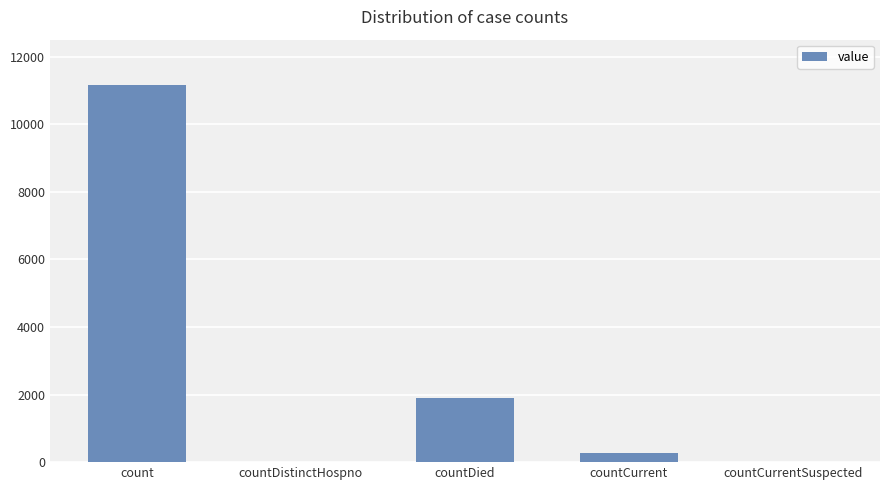

How many categories are shown in the chart?

5